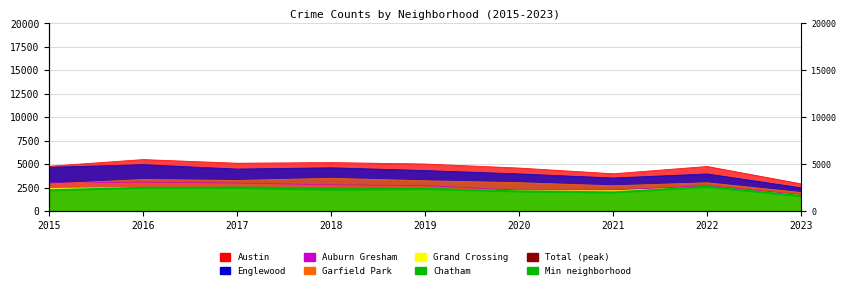

True or false: Total (peak) has a value of 33814 at 2016.

False